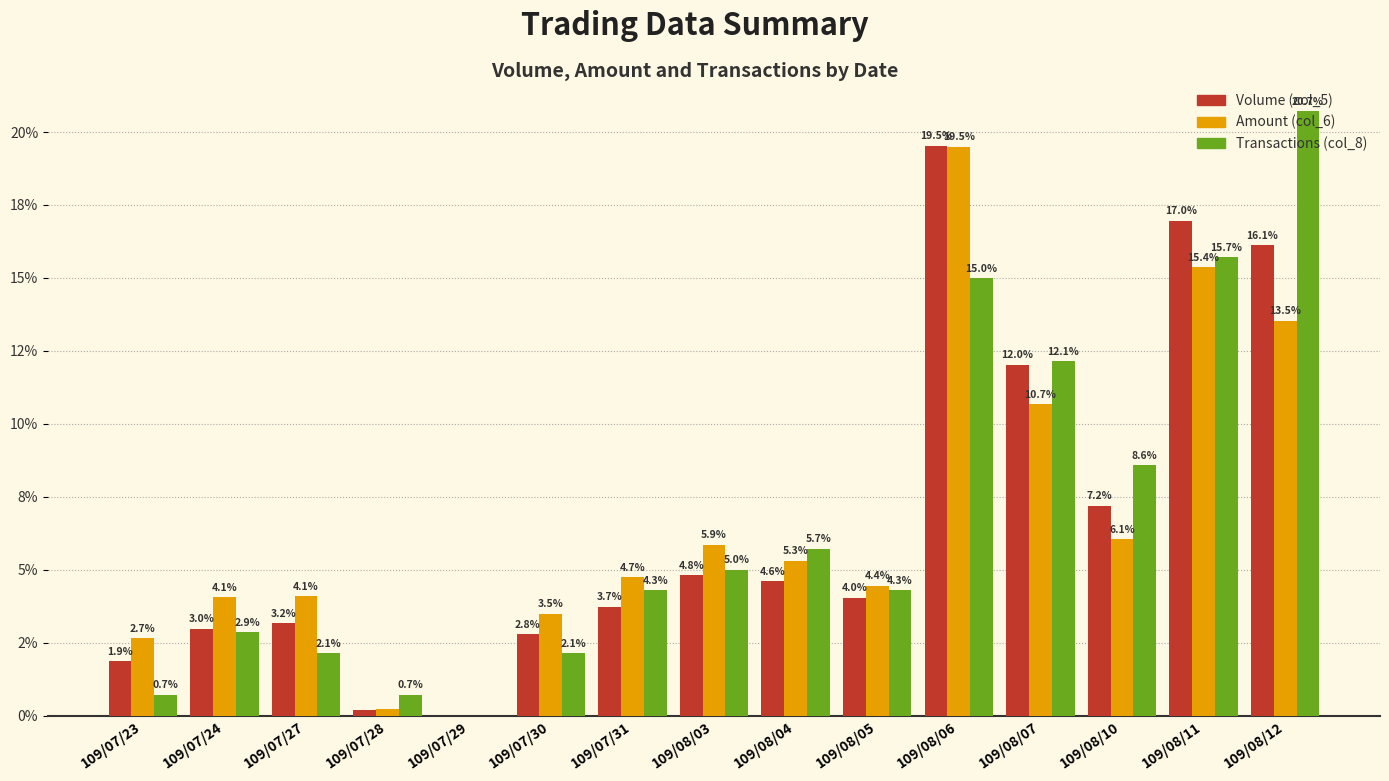

Rank the categories by Volume (col_5) value from lowest to highest.

109/07/29, 109/07/28, 109/07/23, 109/07/30, 109/07/24, 109/07/27, 109/07/31, 109/08/05, 109/08/04, 109/08/03, 109/08/10, 109/08/07, 109/08/12, 109/08/11, 109/08/06